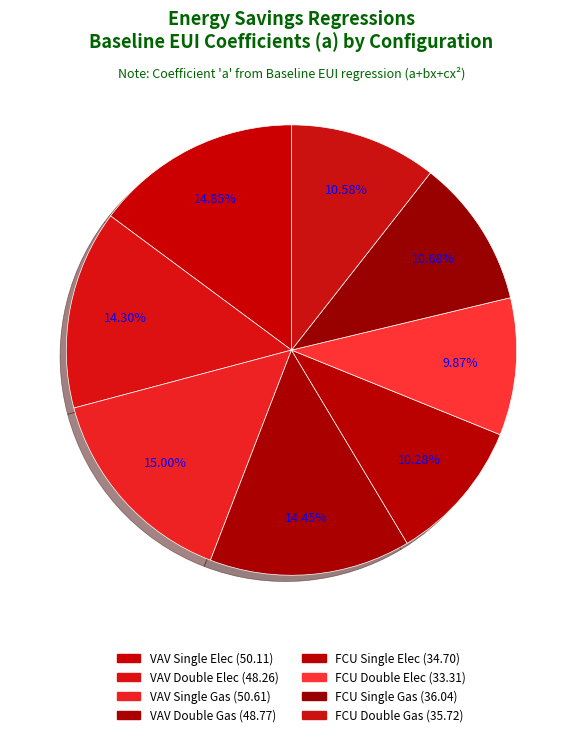

Count the number of slices in the pie.

8